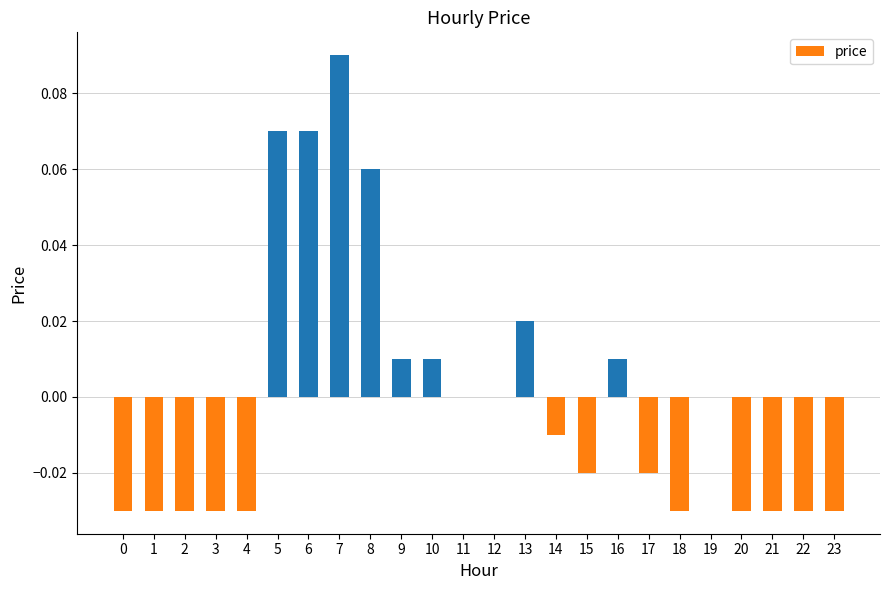

Are the bars grouped side by side (vs. stacked)?

No